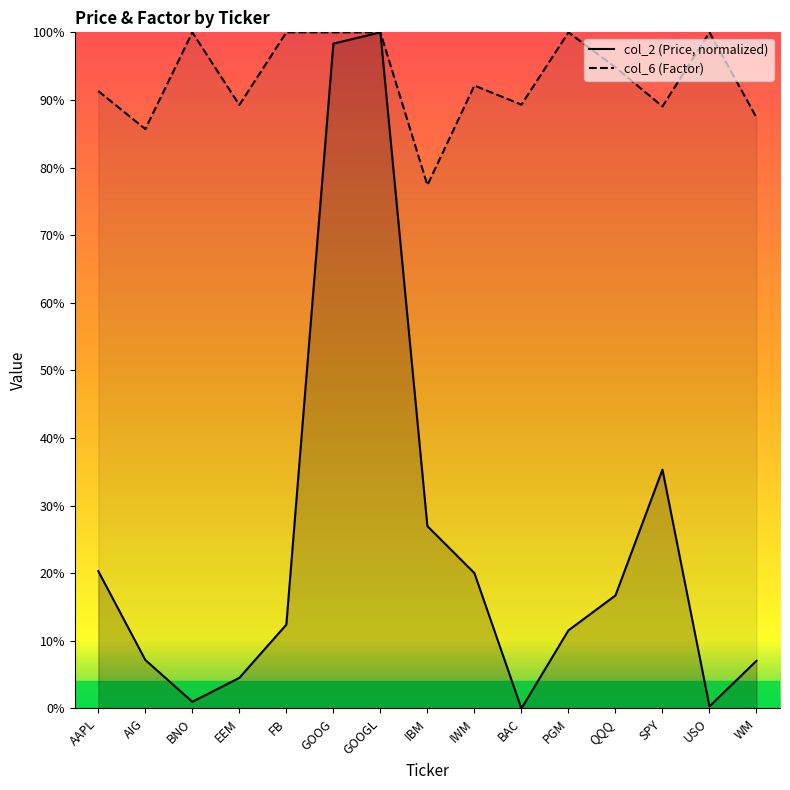

True or false: col_6 (Factor) and col_2 (Price) cross at least once.

False